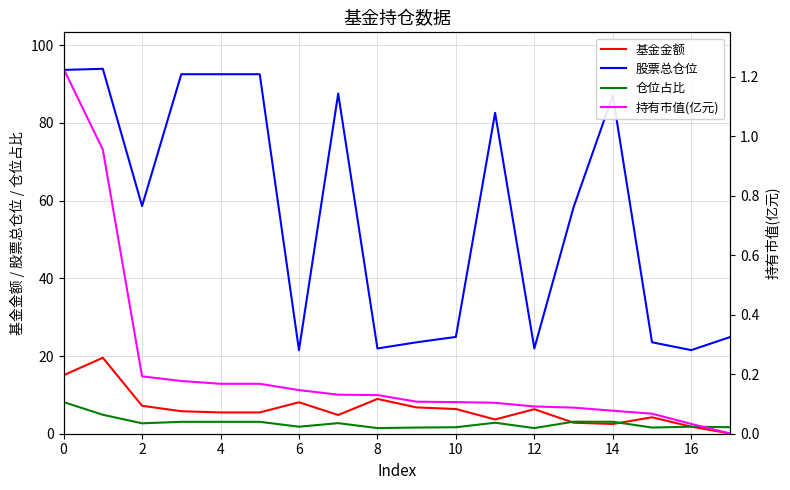

What is the average value of the 股票总仓位 series?

56.8